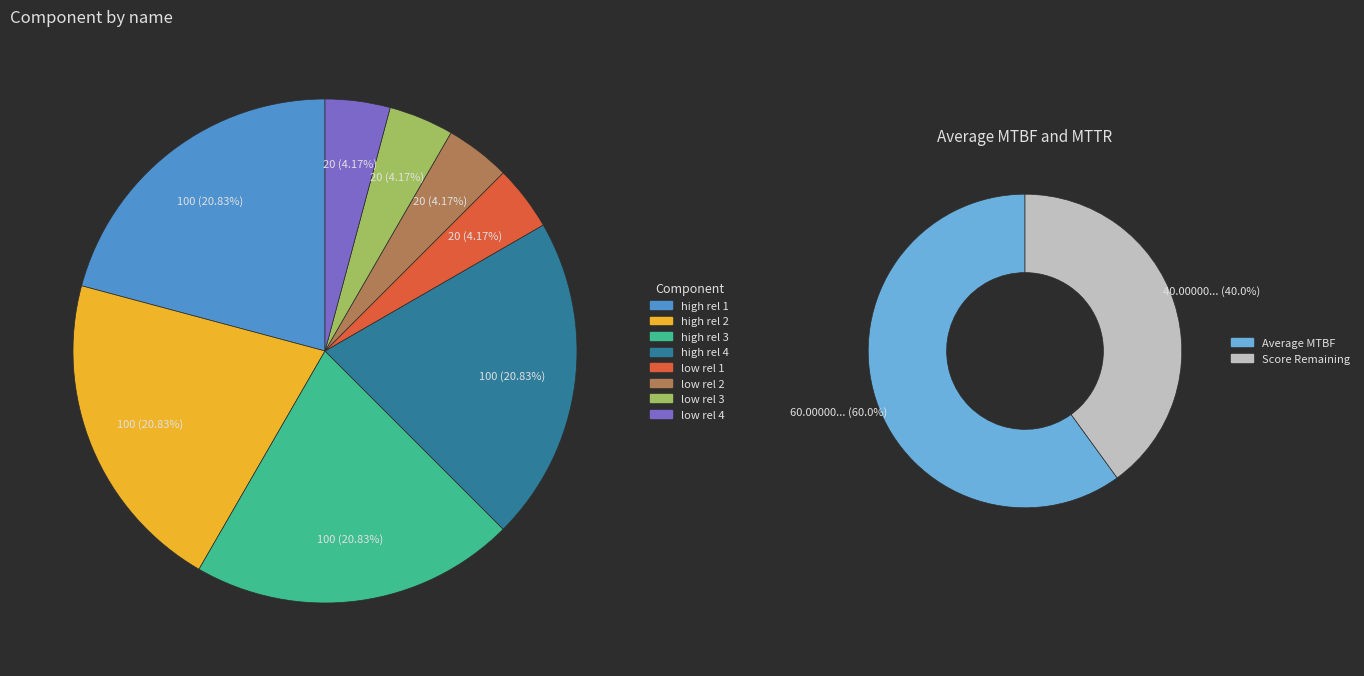

Is it true that low rel 3 is 4% of the pie?

True